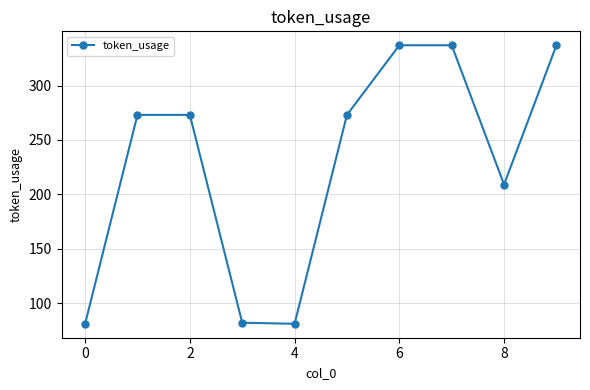

What is the minimum value shown in the chart?

81